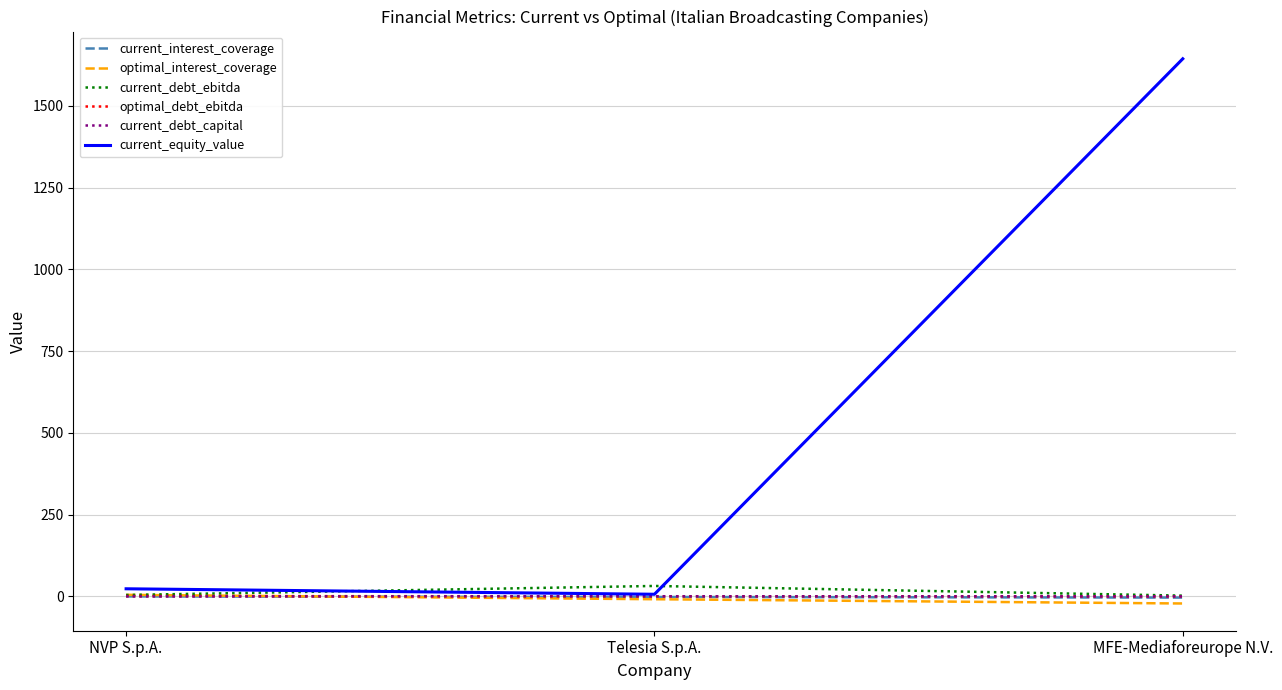

What is the difference between the second highest and minimum values in the current_interest_coverage series?

1.9